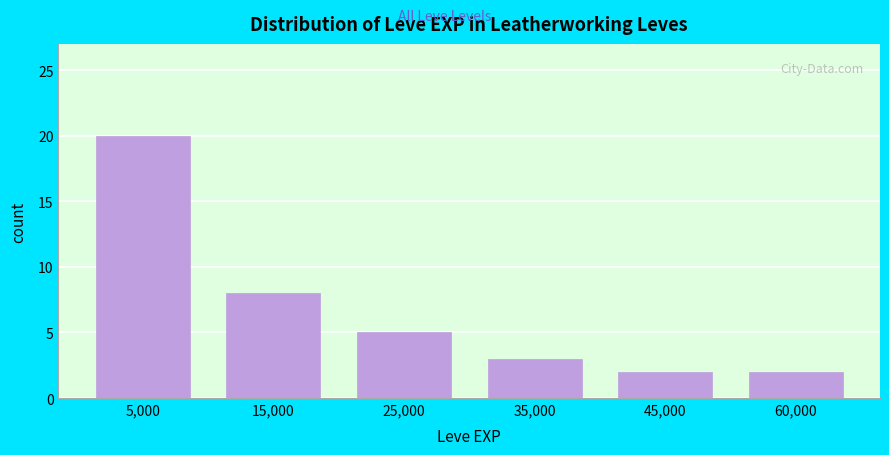

Reading right to left, transcribe all the data shown in this chart.

2	2	3	5	8	20